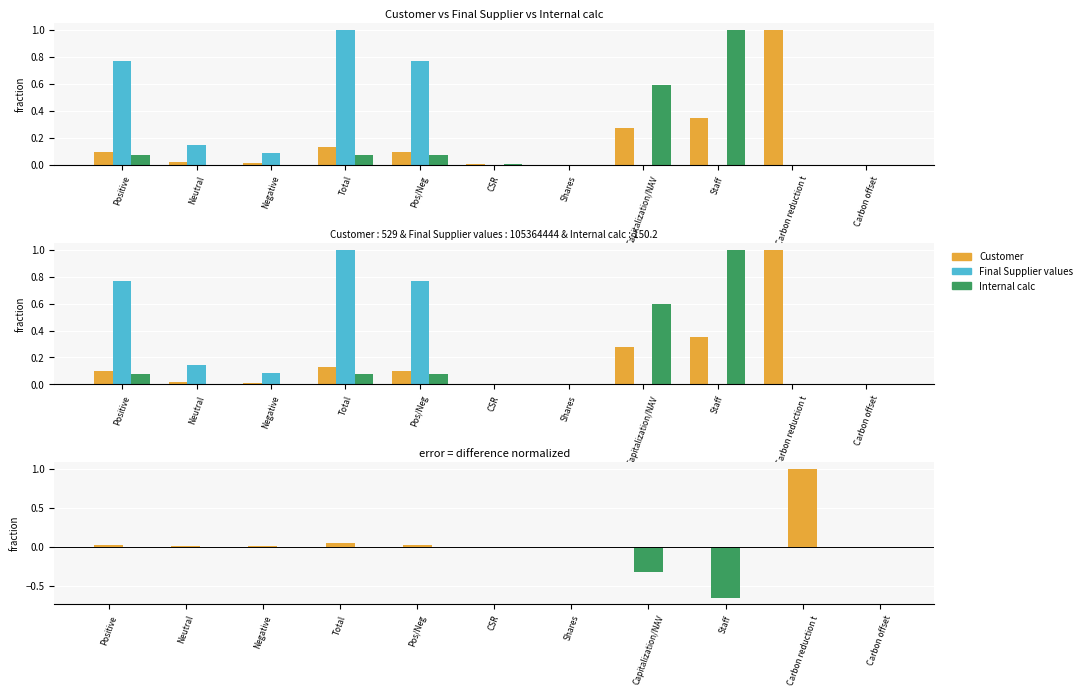

Rank the series at Capitalization/NAV from lowest to highest value.

Difference (Customer - Internal calc), Final Supplier values, Customer, Internal calc